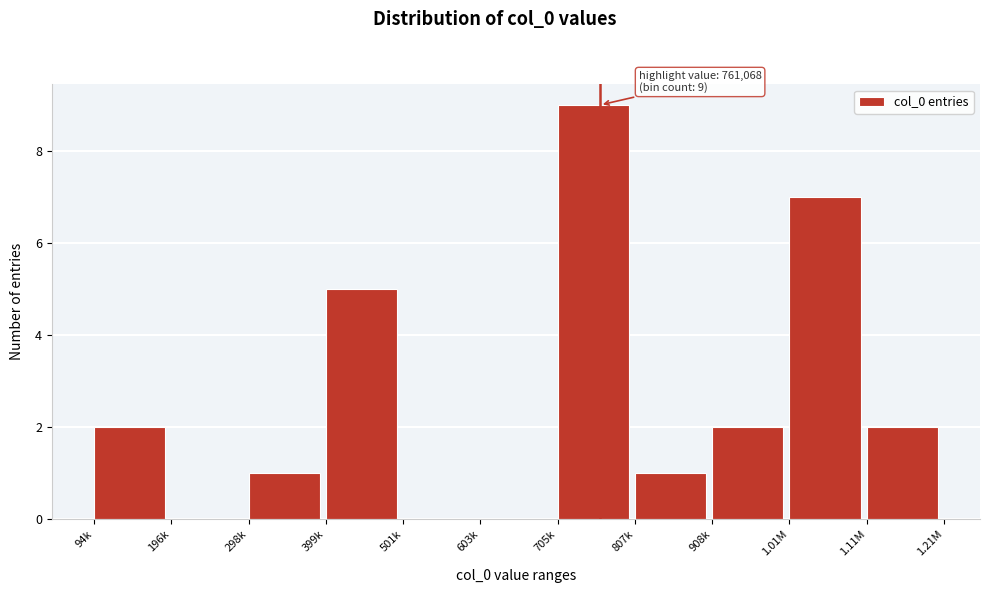

Reading right to left, what are all the values shown in this chart?

1.11M=2	1.01M=7	908k=2	807k=1	705k=9	603k=0	501k=0	399k=5	298k=1	196k=0	94k=2